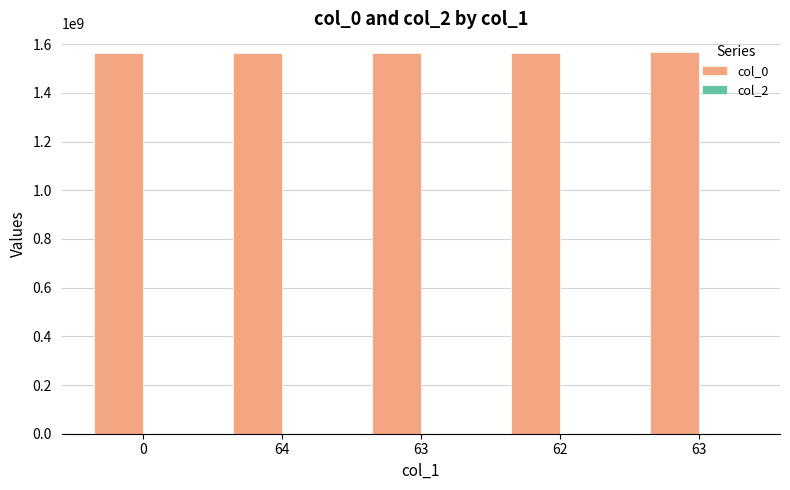

Reading right to left, transcribe all the data shown in this chart.

col_0: 1566576710	1565640681	1565100688	1564773062	1562598634
col_2: 0	0	0	0	0